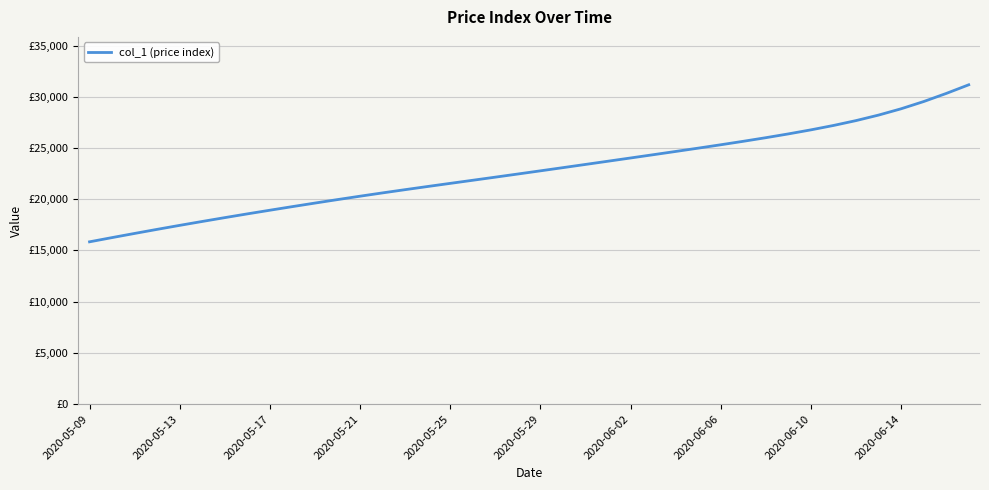

What is the label of the 10th point from the left?

2020-06-14